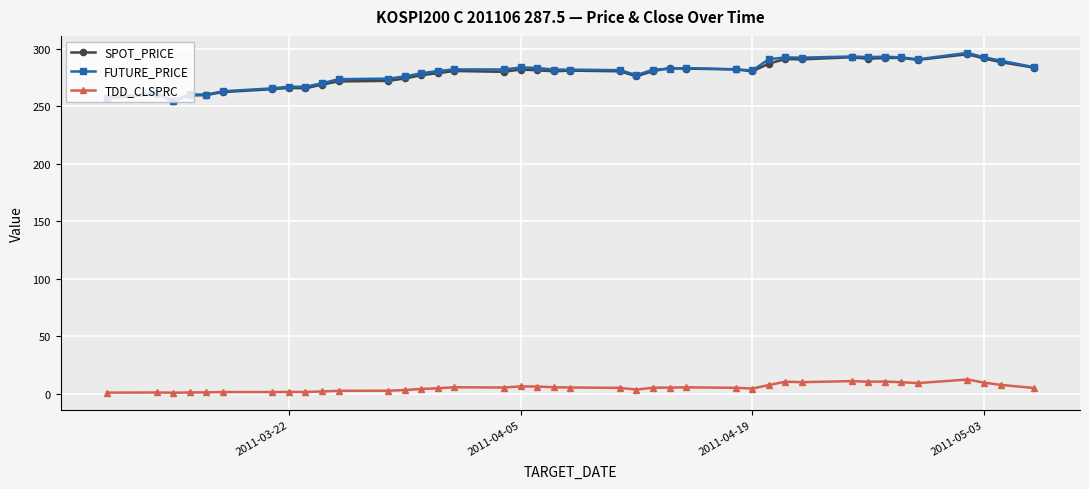

How many lines are shown in the chart?

3